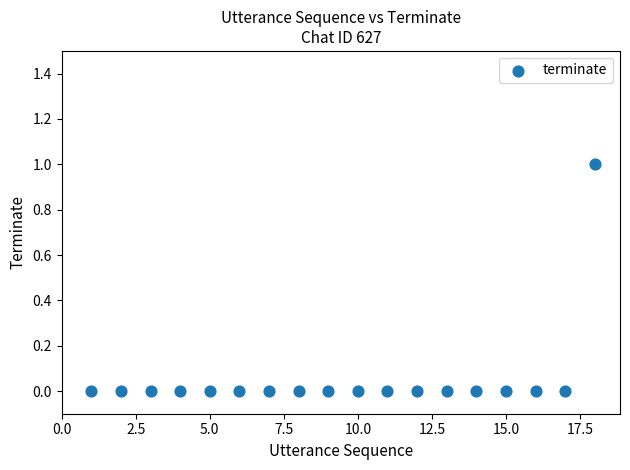

List the coordinates of all points as (Y, X) pairs, reading left to right.

(0, 1)  (0, 2)  (0, 3)  (0, 4)  (0, 5)  (0, 6)  (0, 7)  (0, 8)  (0, 9)  (0, 10)  (0, 11)  (0, 12)  (0, 13)  (0, 14)  (0, 15)  (0, 16)  (0, 17)  (1, 18)